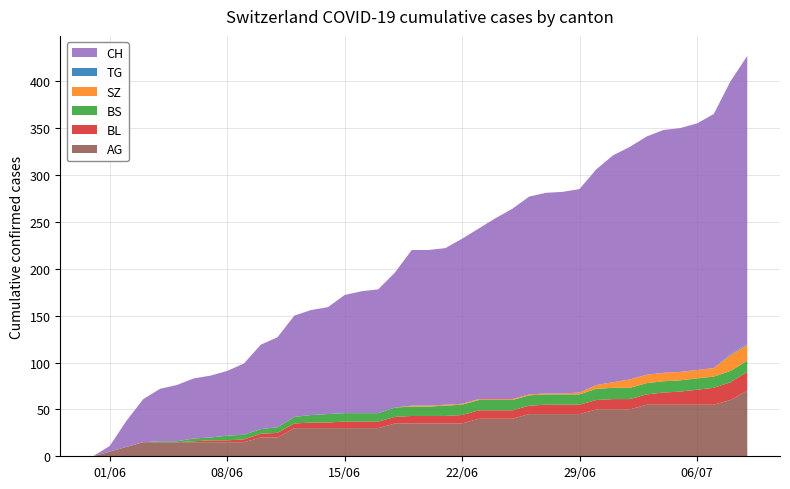

What is the maximum value for AG?

70